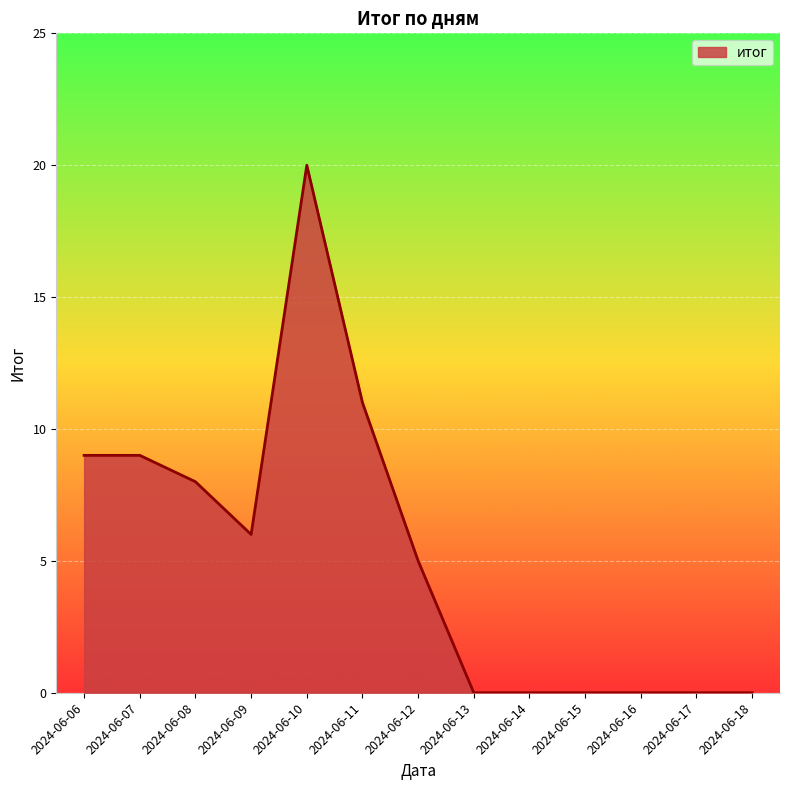

What is the ratio of the value at 2024-06-10 to the value at 2024-06-12?

4.0